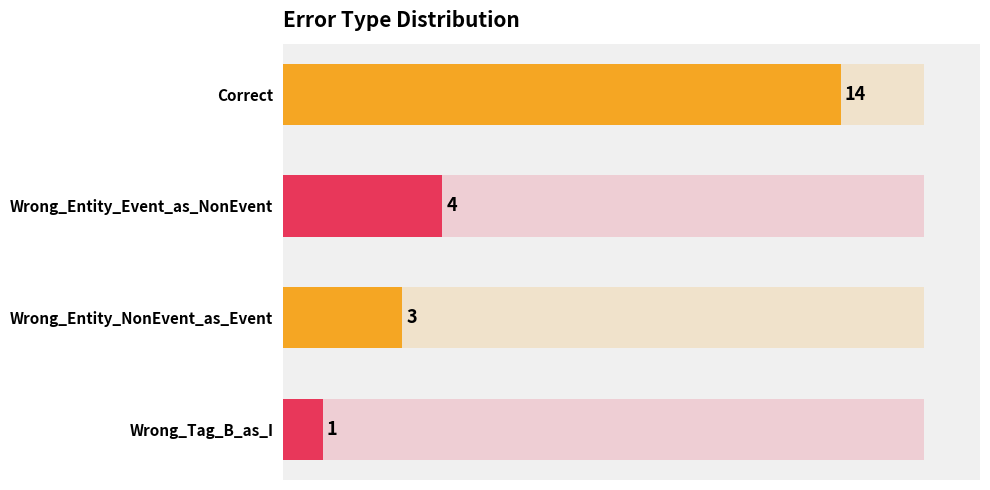

Reading top to bottom, what are all the values shown in this chart?

14	4	3	1